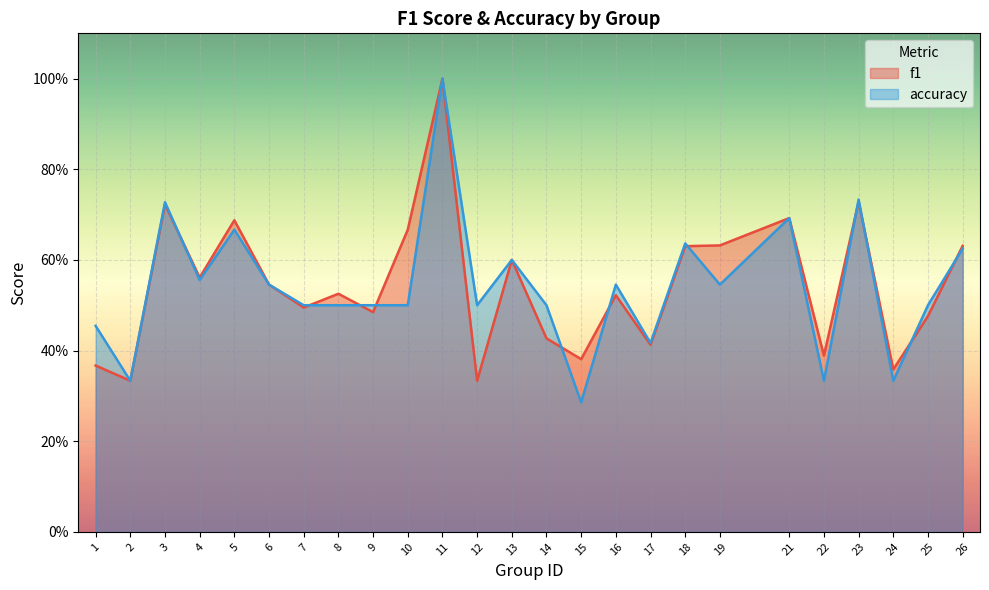

Which has a higher value, 3 or 1?

3